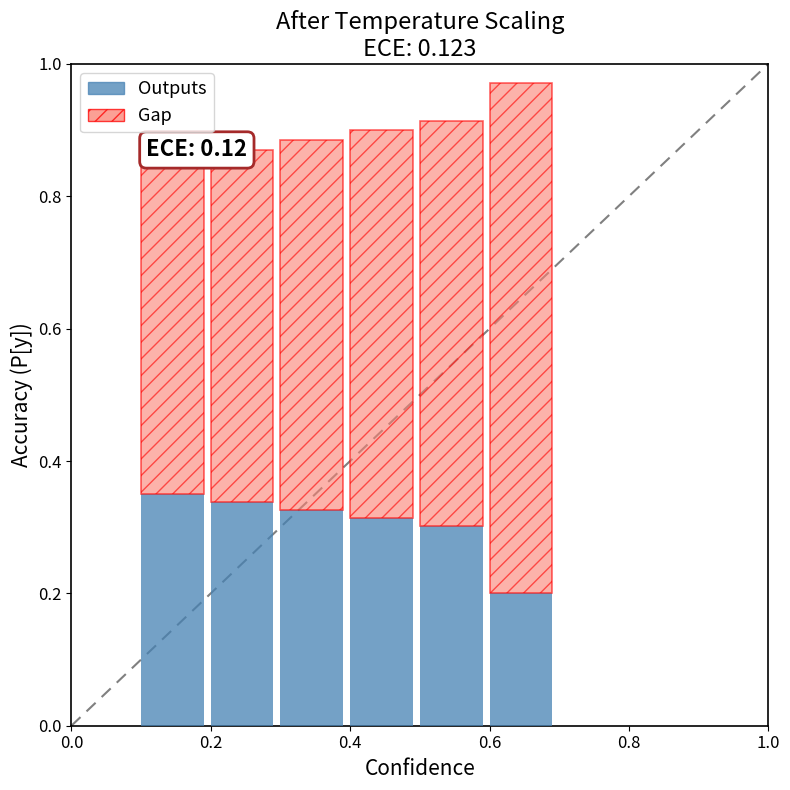

What is the sum of all Outputs values?

1.8